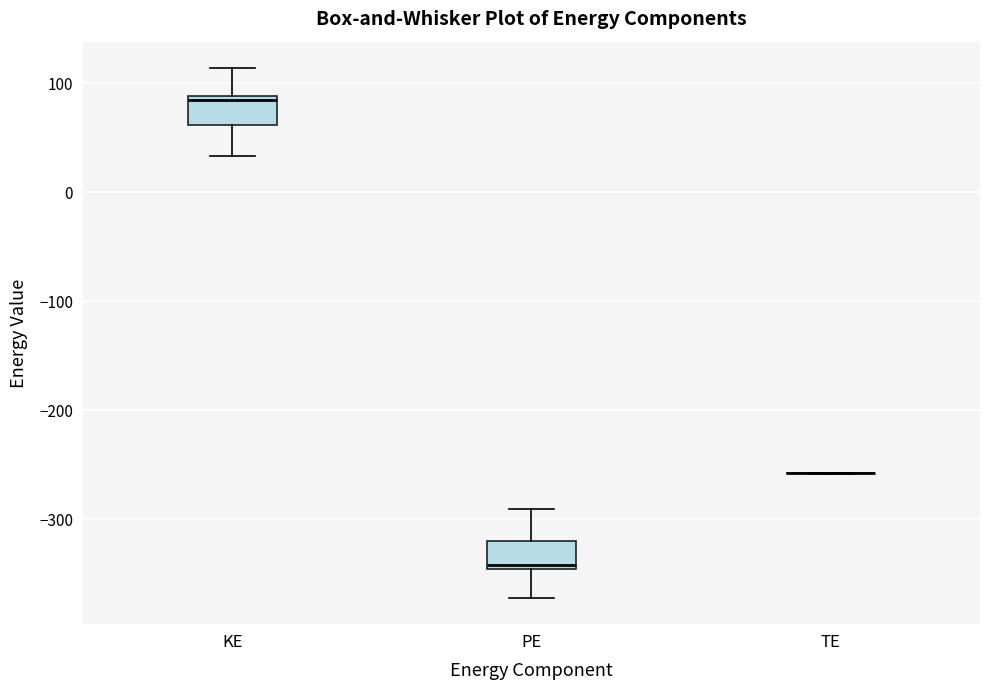

Where is the lower edge of the box for PE on the y-axis? The values are not printed on the chart, so give them approximately, as read against the axis.

-350